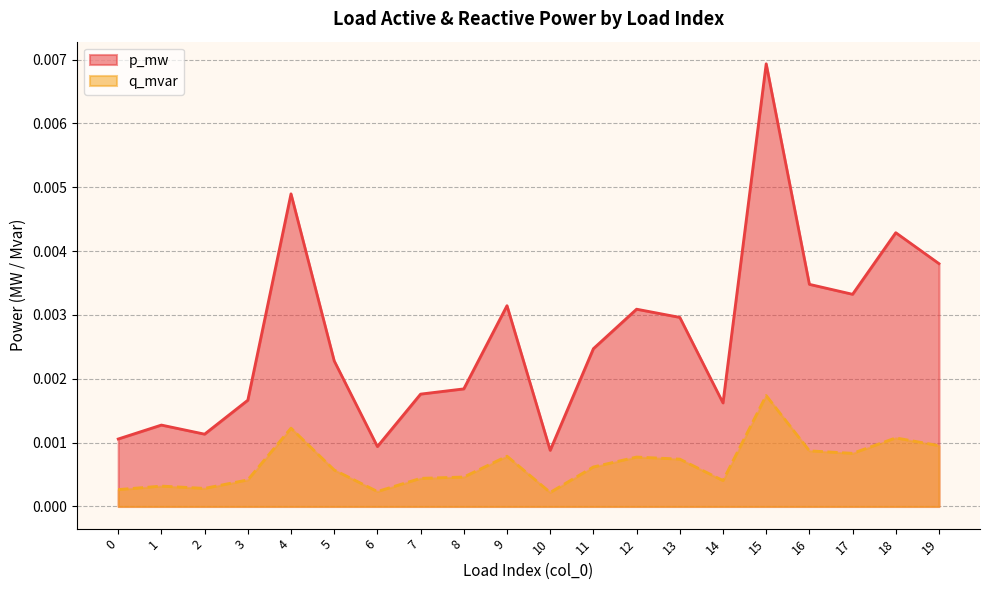

Which series has the widest spread of values?

p_mw